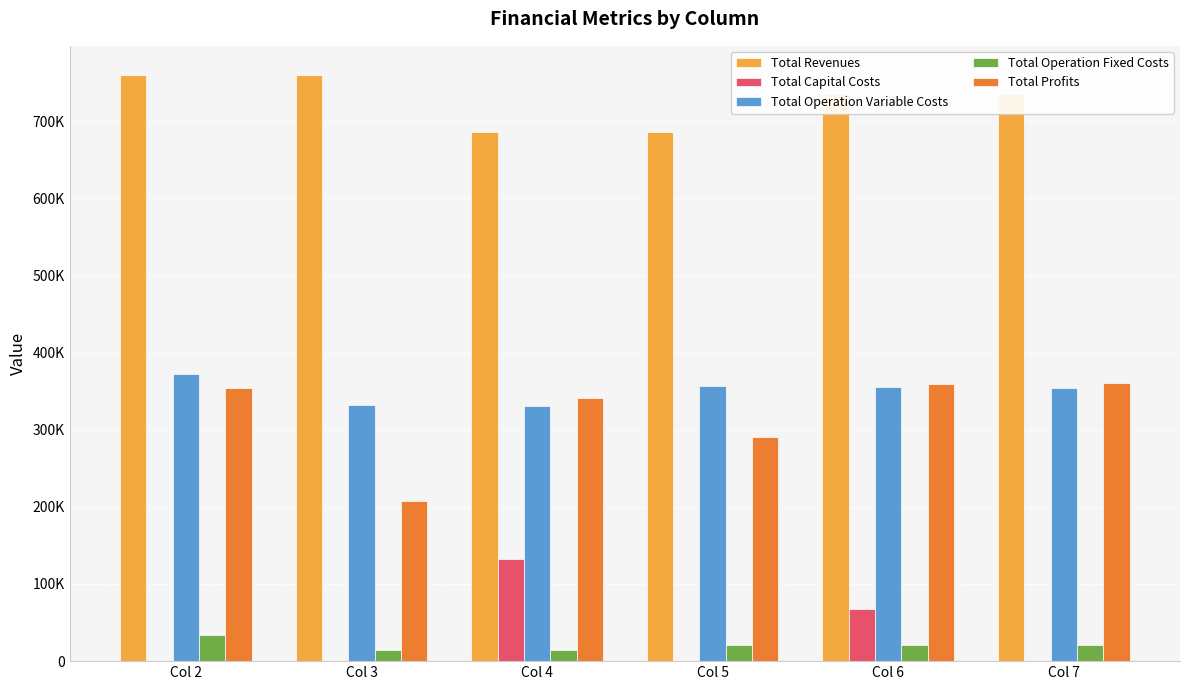

What is the total value across all series at Col 5?

1353461.2